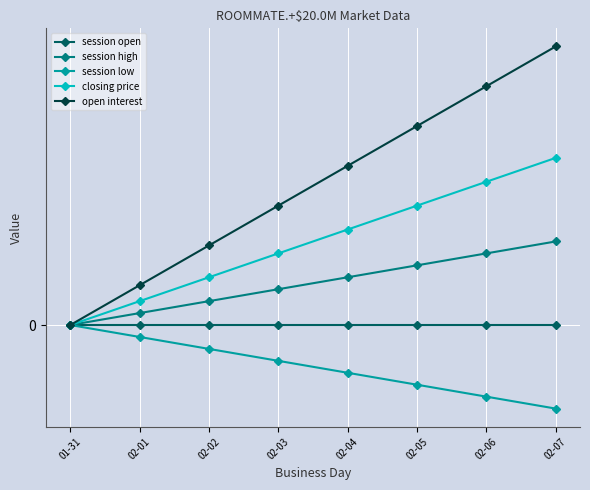

Reading left to right, list all the values displayed in this chart.

session open: 01-31=0.0	02-01=0.0	02-02=0.0	02-03=0.0	02-04=0.0	02-05=0.0	02-06=0.0	02-07=0.0
session high: 01-31=0.0	02-01=0.0	02-02=0.1	02-03=0.1	02-04=0.1	02-05=0.1	02-06=0.2	02-07=0.2
session low: 01-31=0.0	02-01=-0.0	02-02=-0.1	02-03=-0.1	02-04=-0.1	02-05=-0.1	02-06=-0.2	02-07=-0.2
closing price: 01-31=0.0	02-01=0.1	02-02=0.1	02-03=0.2	02-04=0.2	02-05=0.3	02-06=0.4	02-07=0.4
open interest: 01-31=0.0	02-01=0.1	02-02=0.2	02-03=0.3	02-04=0.4	02-05=0.5	02-06=0.6	02-07=0.7